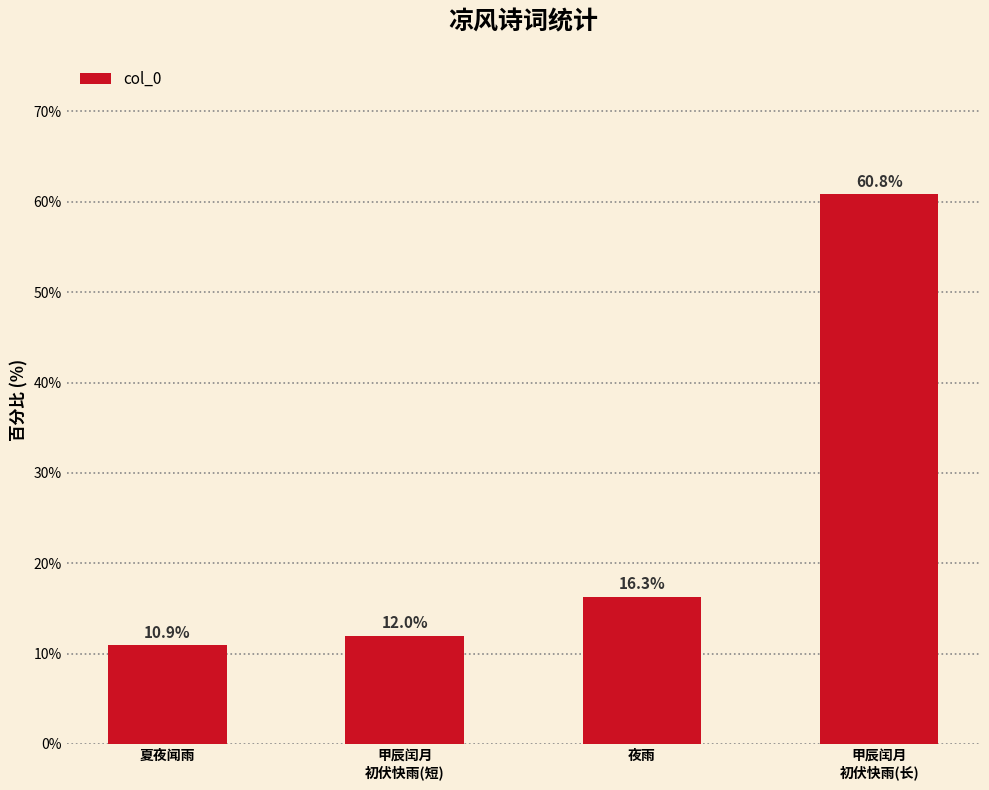

Reading right to left, list all the values displayed in this chart.

甲辰闰月
初伏快雨(长)=60.8	夜雨=16.3	甲辰闰月
初伏快雨(短)=12.0	夏夜闻雨=10.9